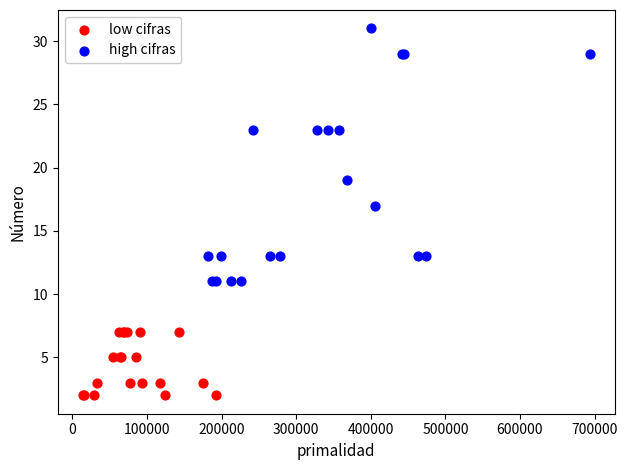

Which series contains the lowest Y value?

low cifras